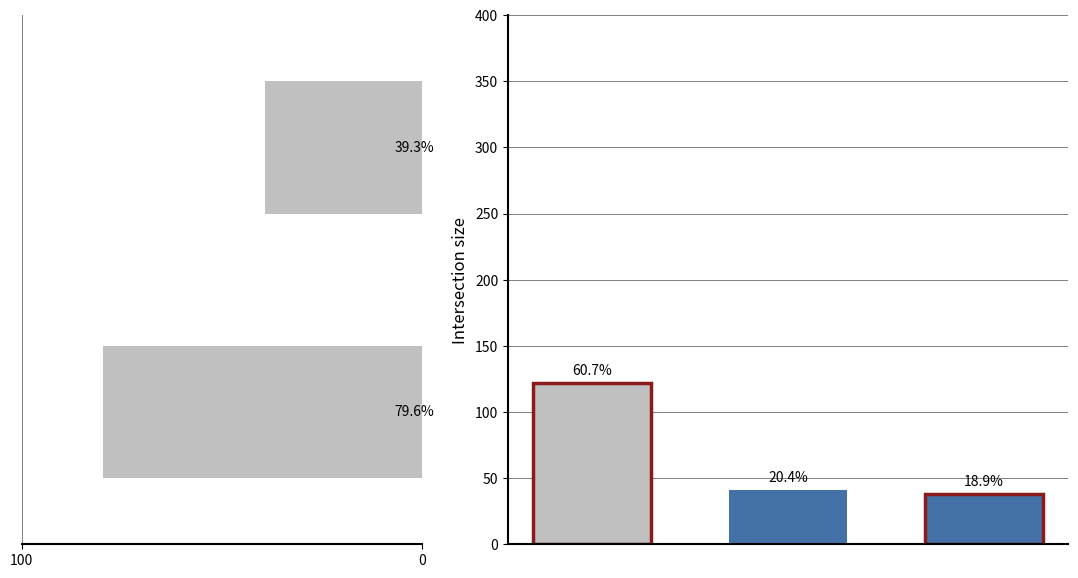

The value at 0 is 39.3. True or false?

True